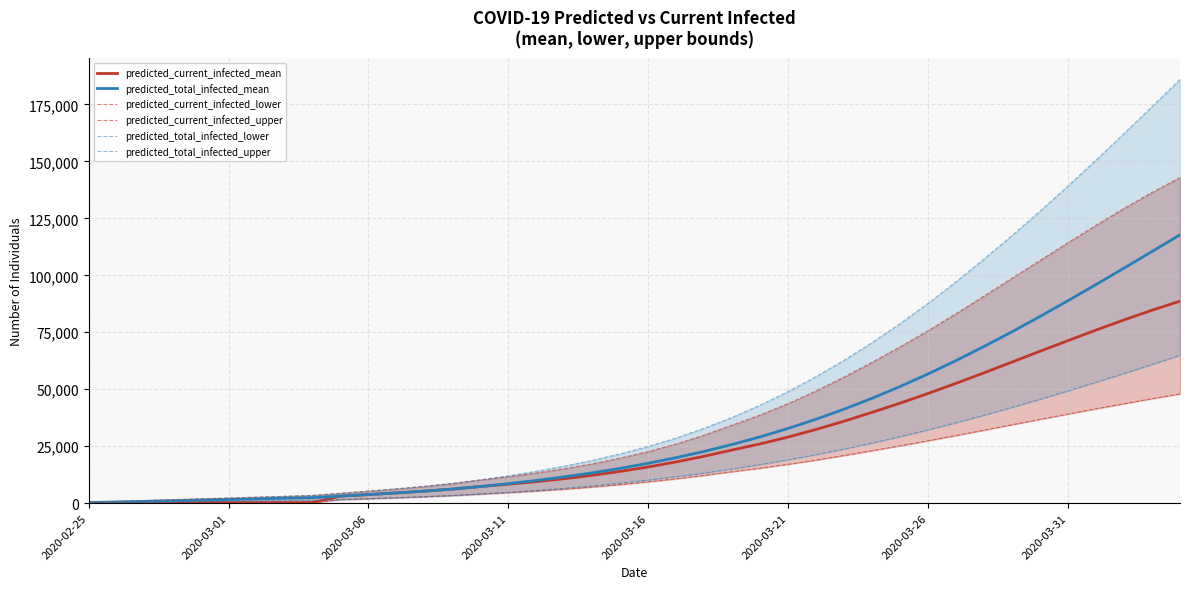

How many data points in predicted_total_infected_lower are less than 10159?

20